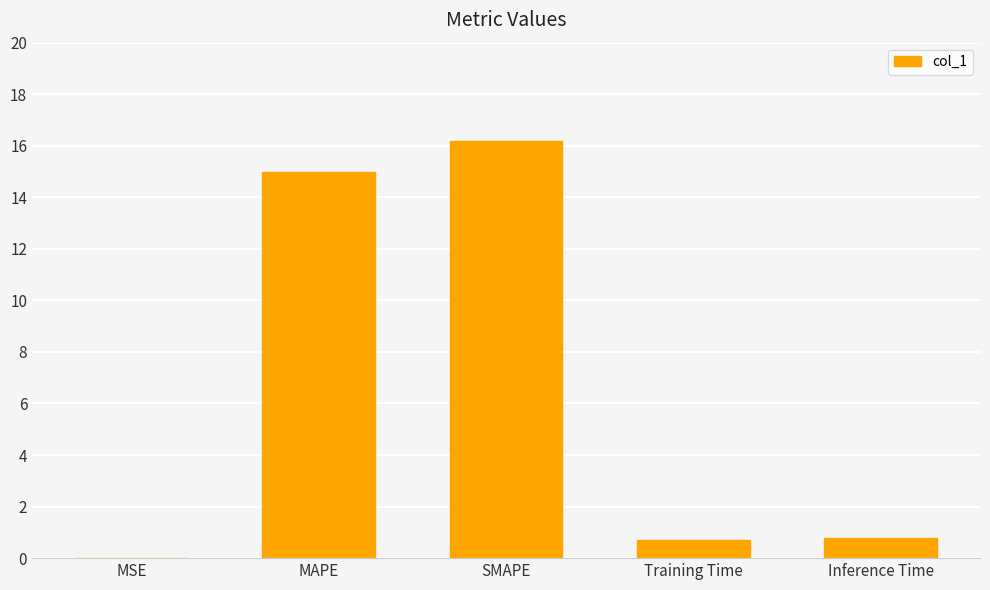

What is the sum of all values?

32.7